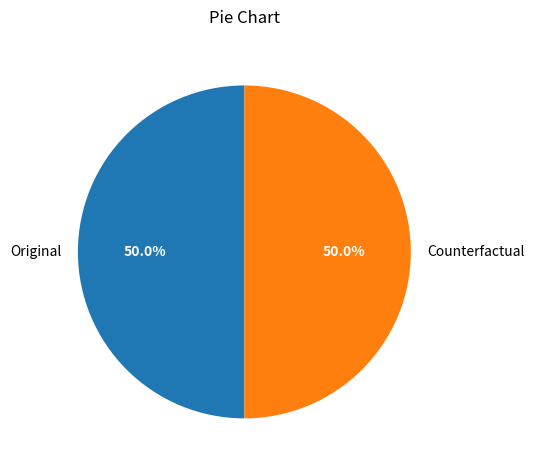

How many slices are in this pie chart?

2